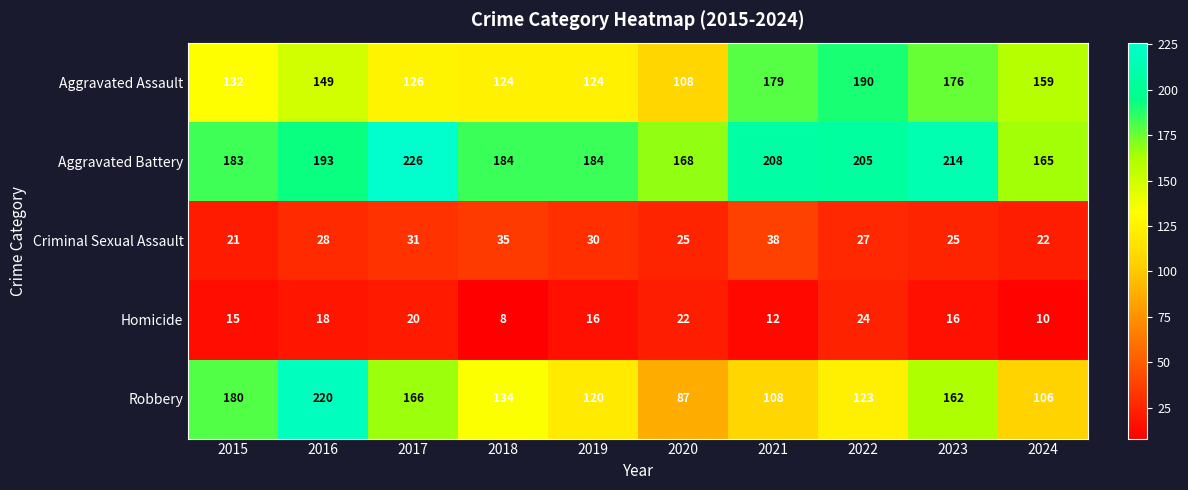

What is the sum of the Homicide values at 2019 and 2017?

36